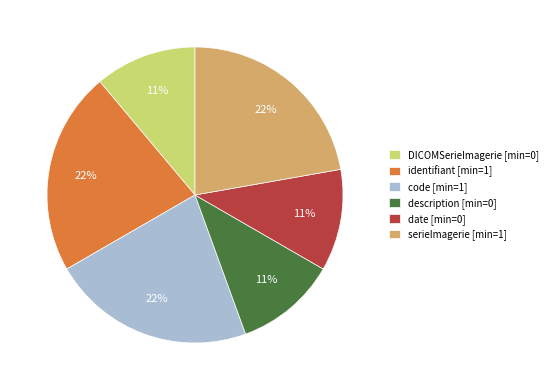

Is there a majority slice in this chart?

No